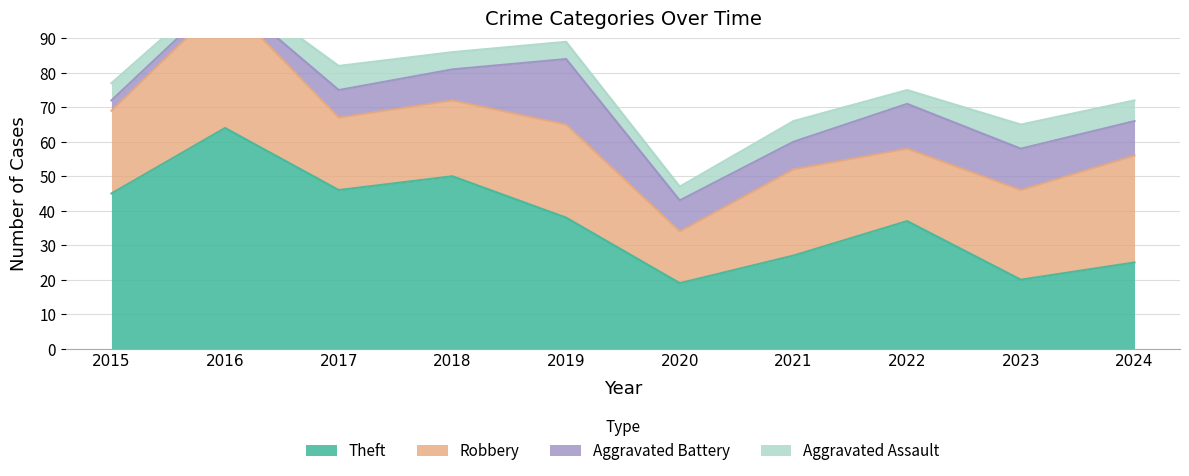

Which has a higher value, 2022 or 2018?

2018